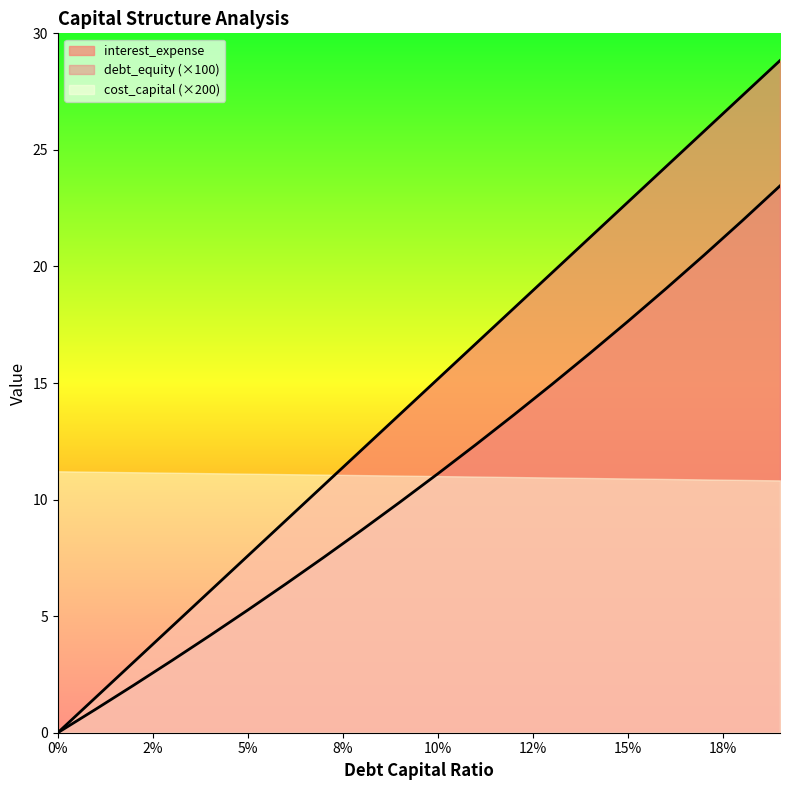

Which series changed the most between 0.02 and 0.18?

debt_capital